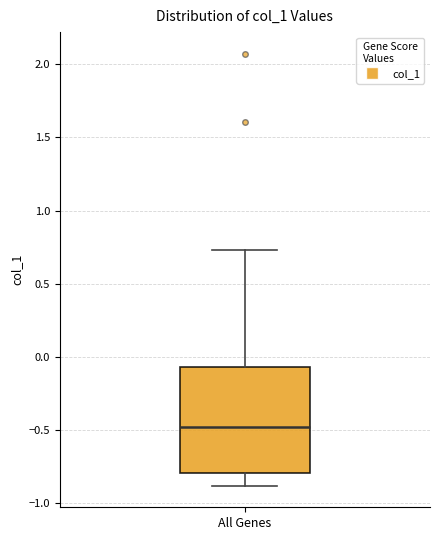

Read this box plot against the y-axis: the position of the median line, the range covered by the box, and the ends of both whiskers. The values are not printed on the chart, so give them approximately, as read against the axis.

median -0.50, box -0.80 to -0.05, whiskers -0.90 to 0.75